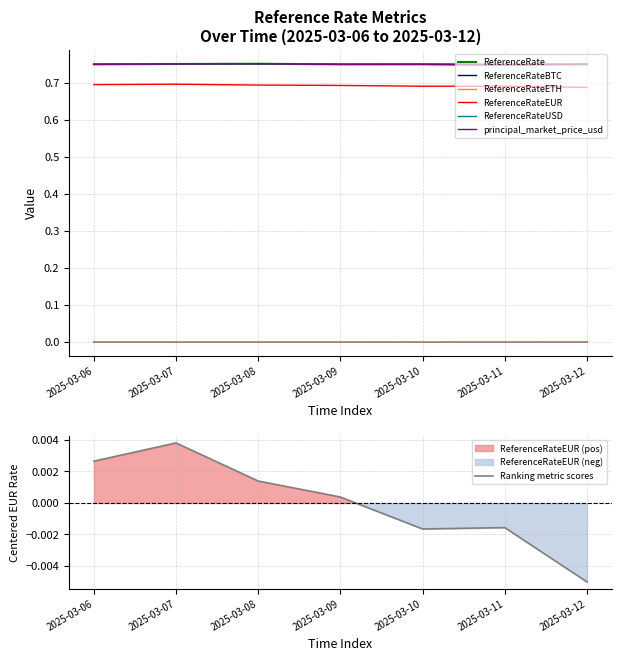

Reading left to right, transcribe all the data shown in this chart.

ReferenceRate: 0.7	0.8	0.8	0.7	0.7	0.7	0.7
ReferenceRateBTC: 0.0	0.0	0.0	0.0	0.0	0.0	0.0
ReferenceRateETH: 0.0	0.0	0.0	0.0	0.0	0.0	0.0
ReferenceRateEUR: 0.0	0.0	0.0	0.0	-0.0	-0.0	-0.0
ReferenceRateUSD: 0.7	0.8	0.8	0.7	0.7	0.7	0.7
principal_market_price_usd: 0.7	0.8	0.8	0.7	0.7	0.7	0.7